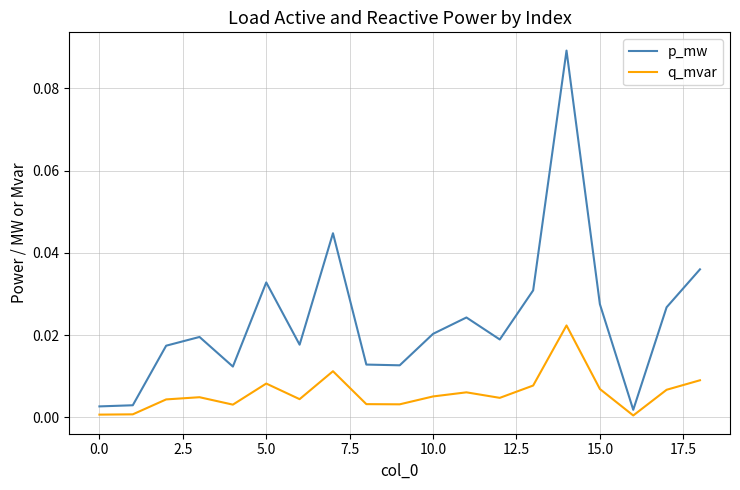

Which series has the largest range (max minus min)?

p_mw